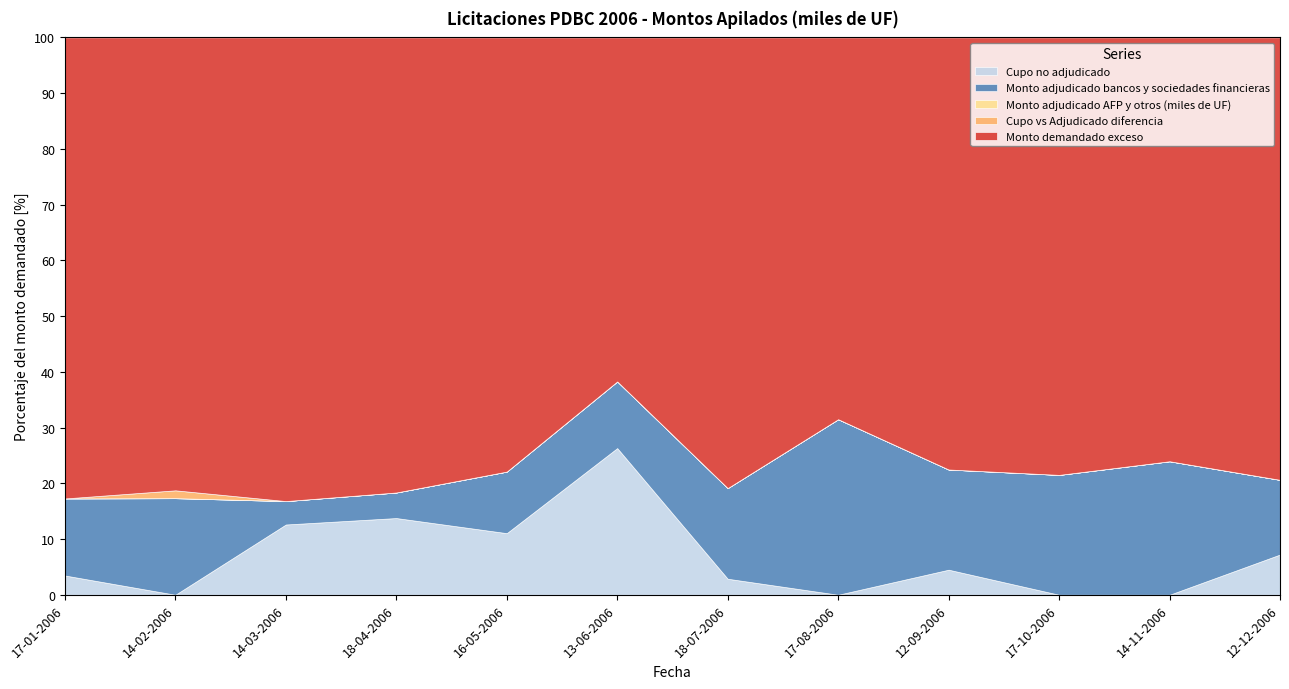

True or false: Cupo no adjudicado has a value of 8.1 at 17-08-2006.

False